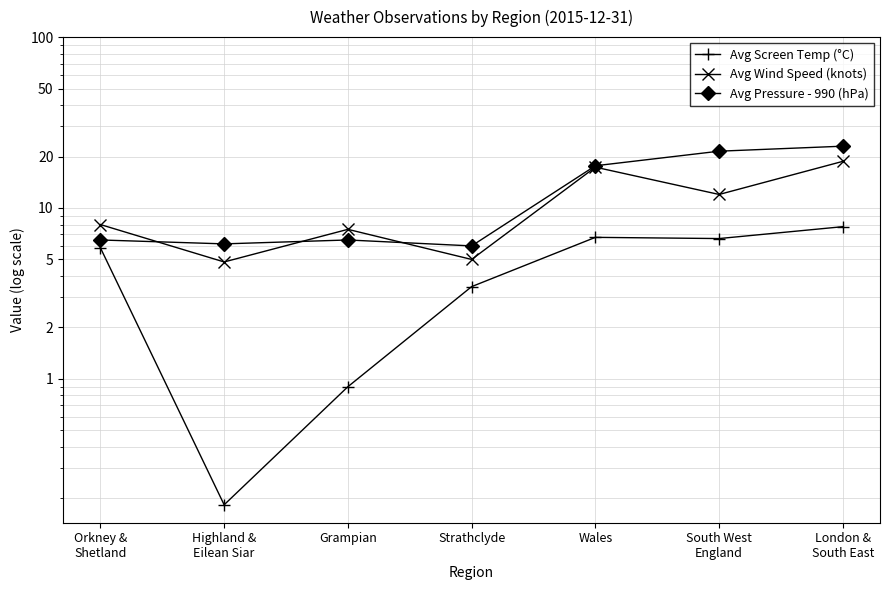

What value does the Avg Wind Speed (knots) series have at Strathclyde?

5.0